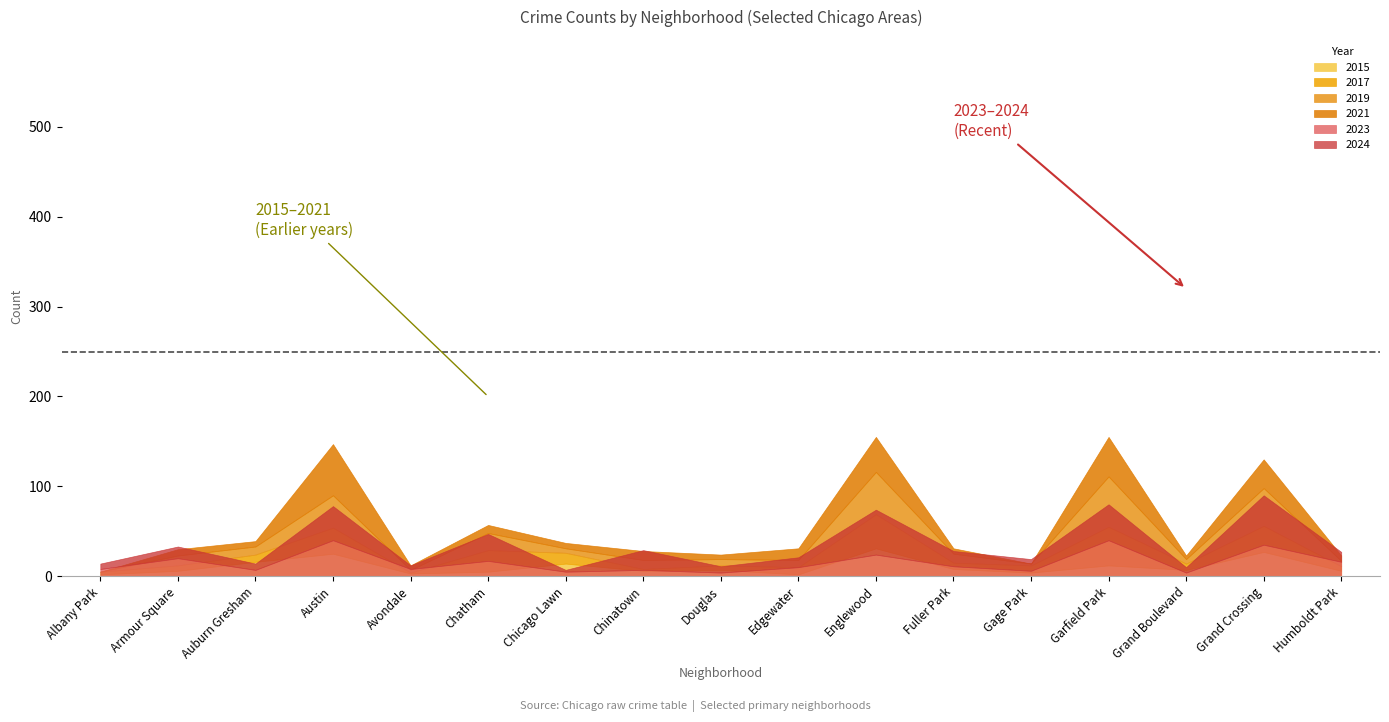

What is the sum of all 2023 values?

262